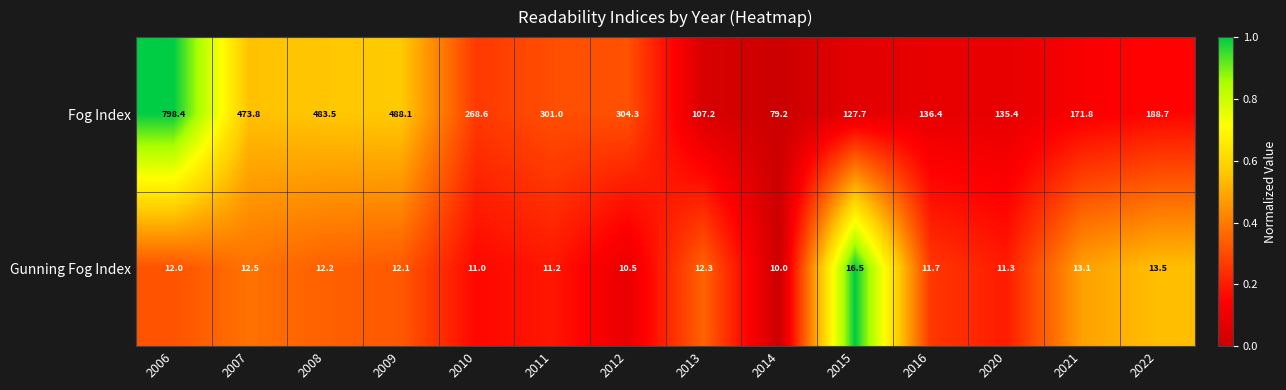

Is it true that Gunning Fog Index equals 13.1 at 2021?

True